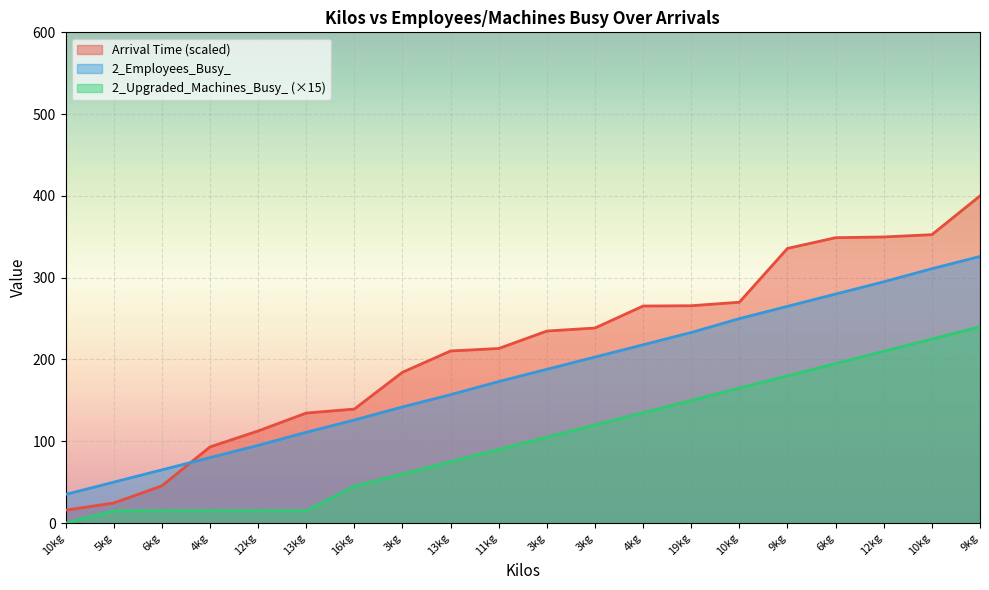

What is the spread (max minus min) of values at 6kg?

50.0